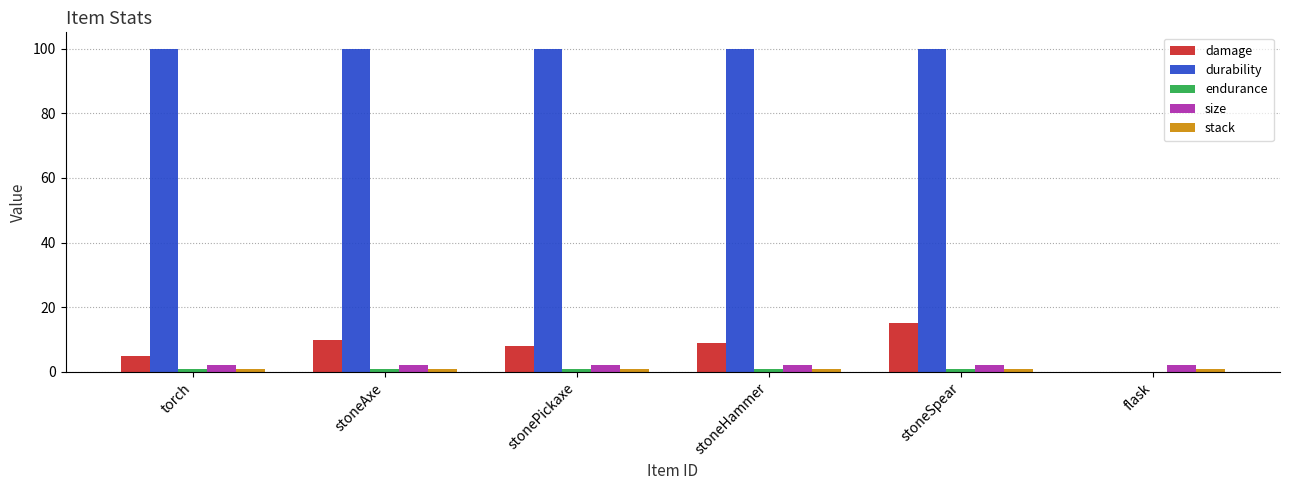

Which series has the largest total across all categories?

durability